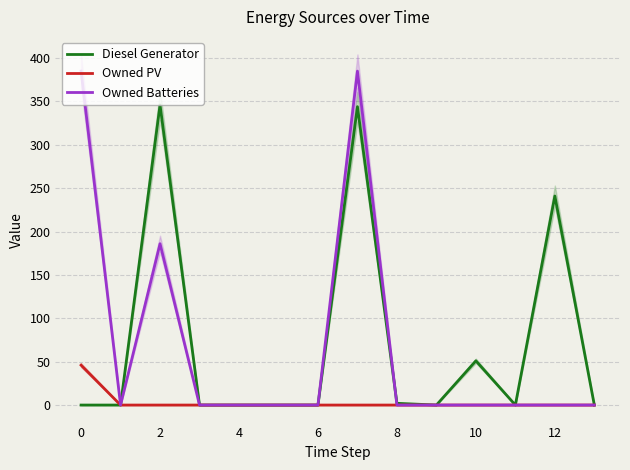

How many lines are shown in the chart?

3